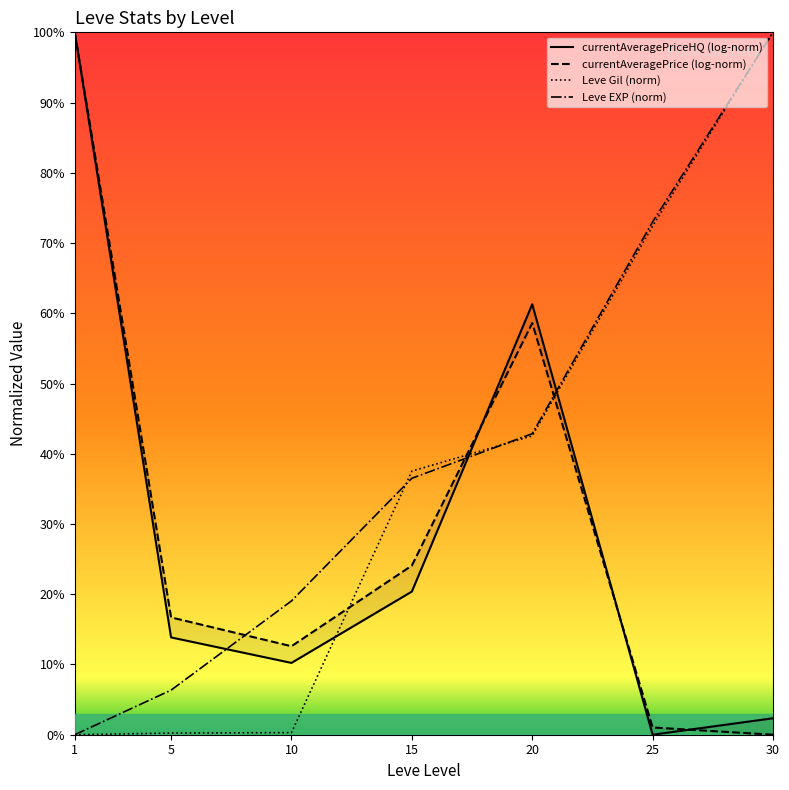

The value of currentAveragePrice (log-norm) at 30 is 0.0. True or false?

True